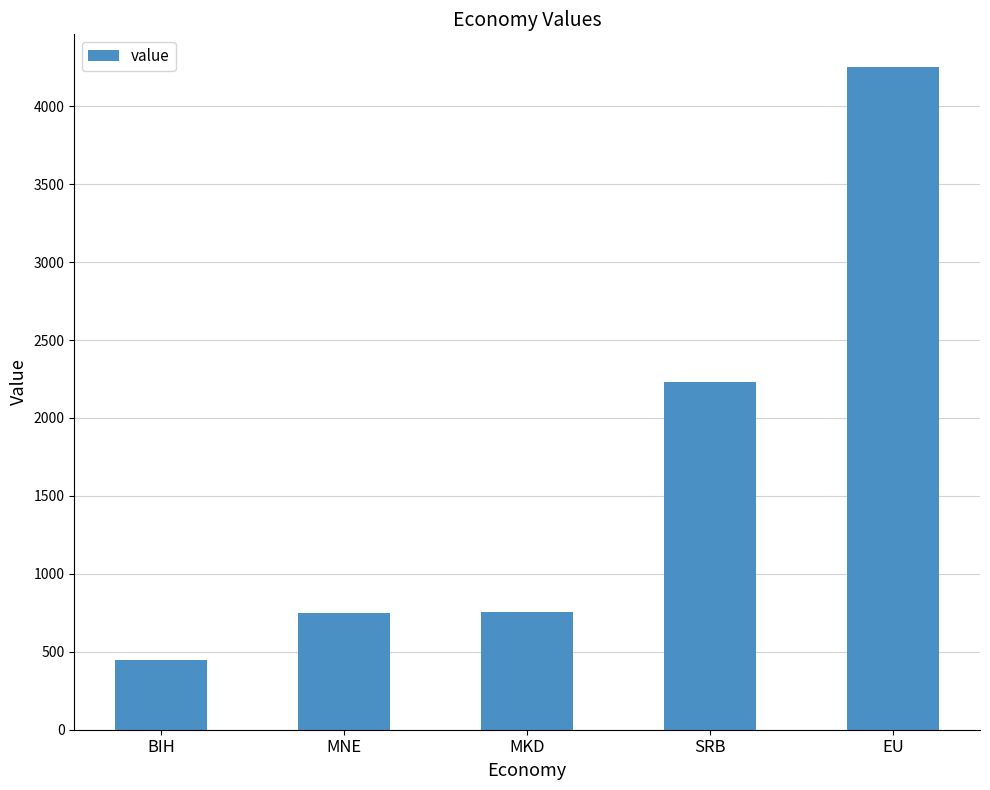

Are the bars grouped side by side (vs. stacked)?

No